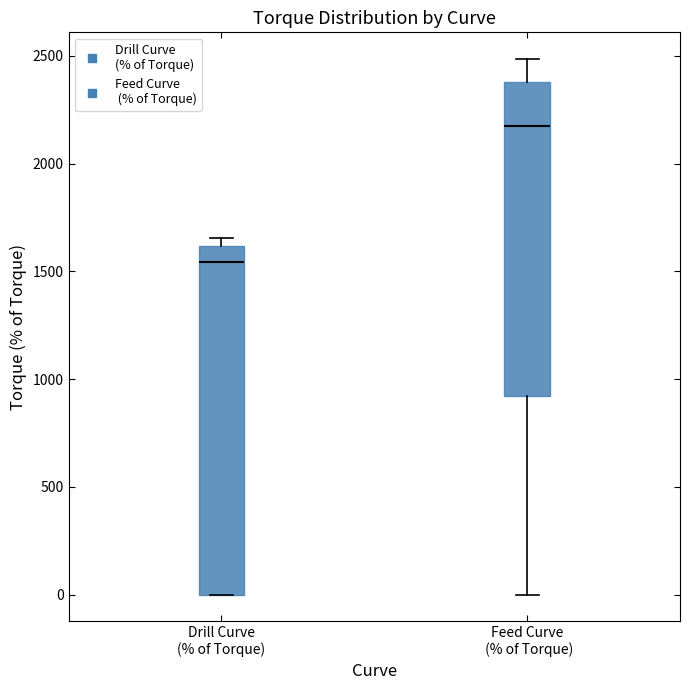

Reading left to right, transcribe this box plot: for each box, give where its median line is, the range the box spans, and where its two whiskers end, as read against the y-axis. The values are not printed on the chart, so give them approximately, as read against the axis.

Drill Curve (% of Torque): median 1550, box 0 to 1600, whiskers 0 to 1650
Feed Curve (% of Torque): median 2150, box 900 to 2400, whiskers 0 to 2500